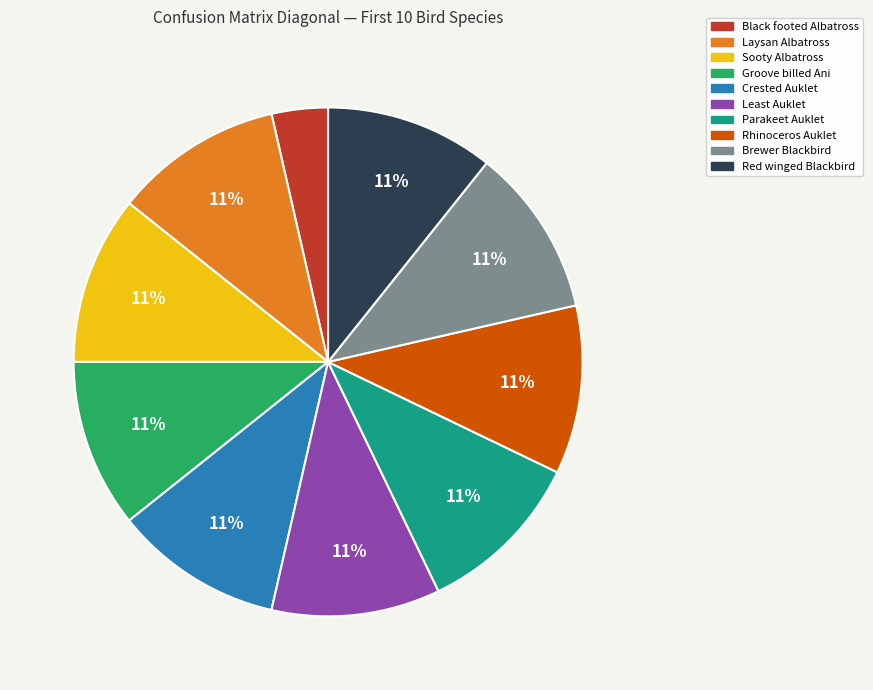

Is there any slice that represents more than half of the pie?

No